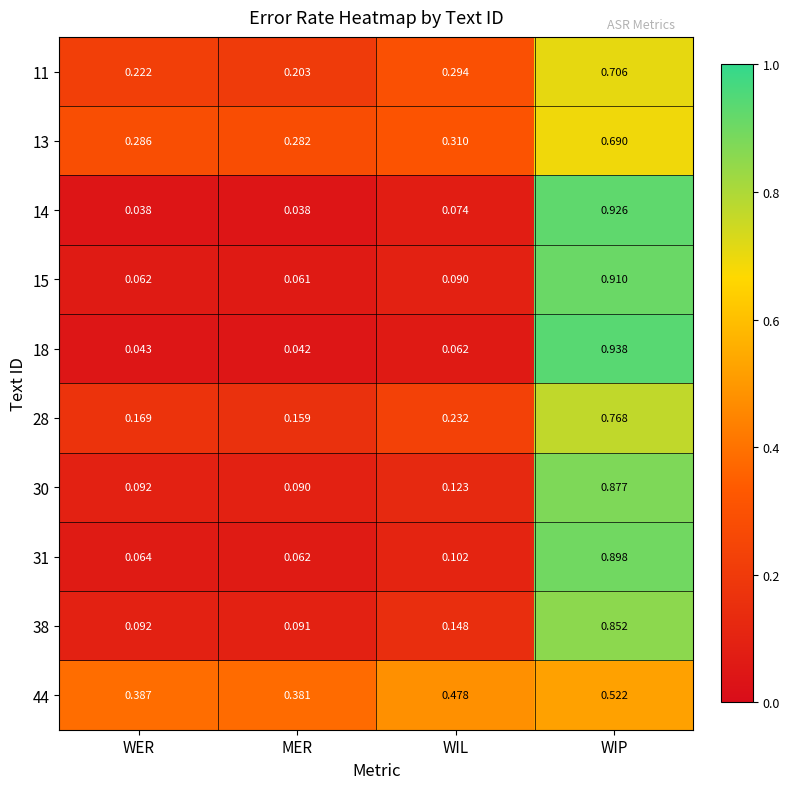

Which series changed the most between MER and WIP?

18